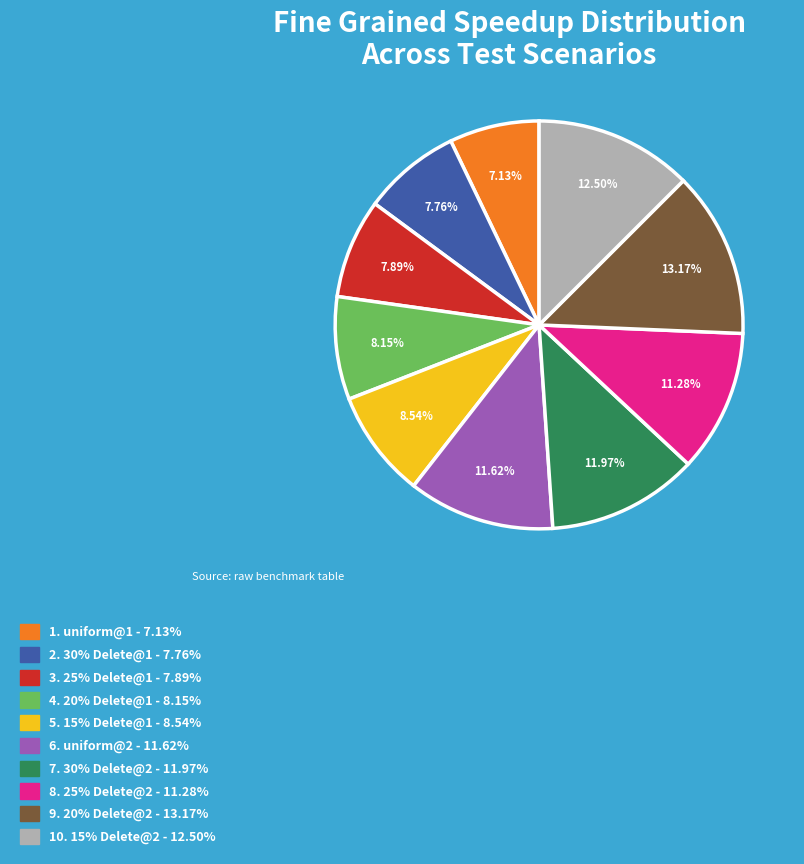

Does any single category account for the majority?

No